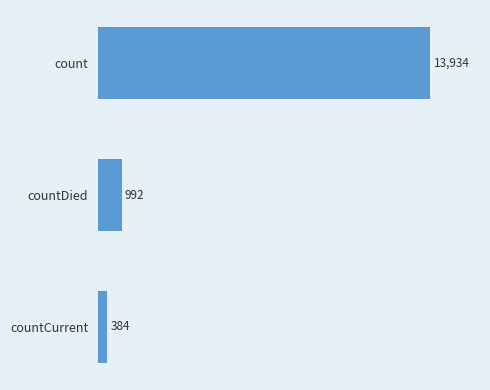

The value at count is 13934. True or false?

True